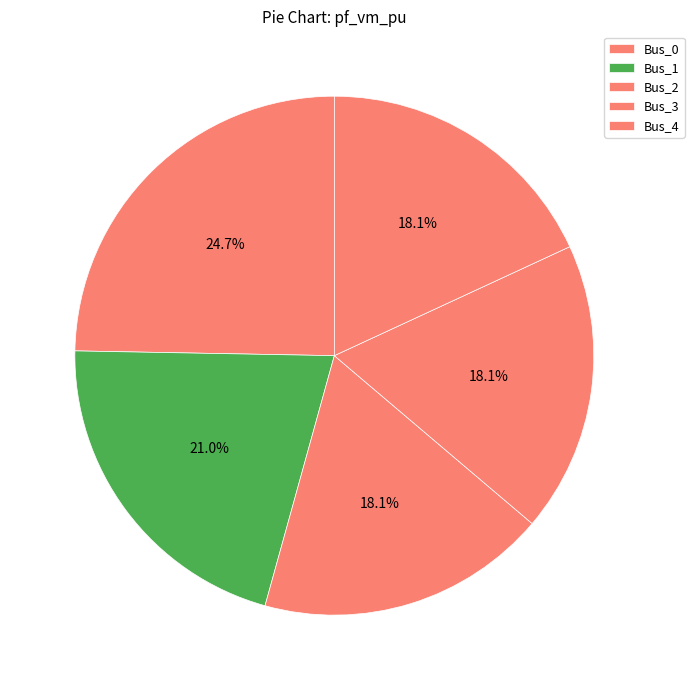

Which category has the smallest portion of the pie?

Bus_2